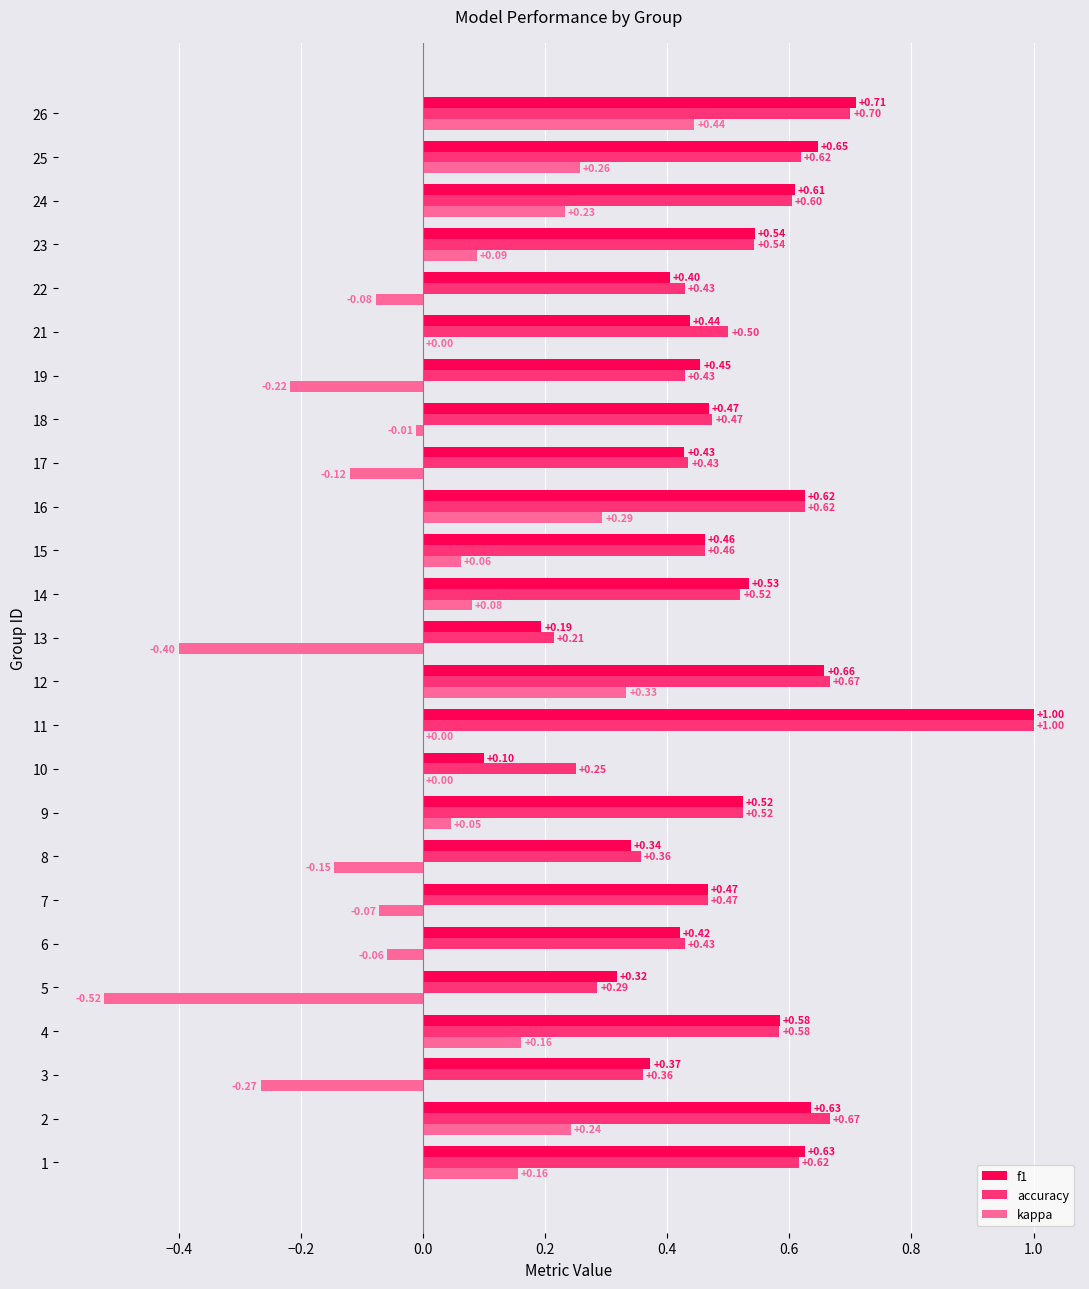

At which label does f1 reach its peak?

11